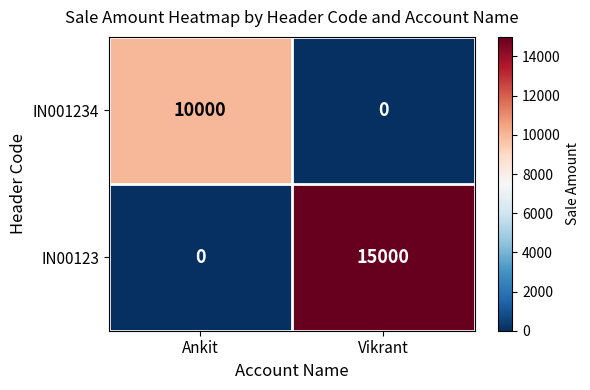

What is the difference between the maximum and minimum values in the IN00123 series?

15000